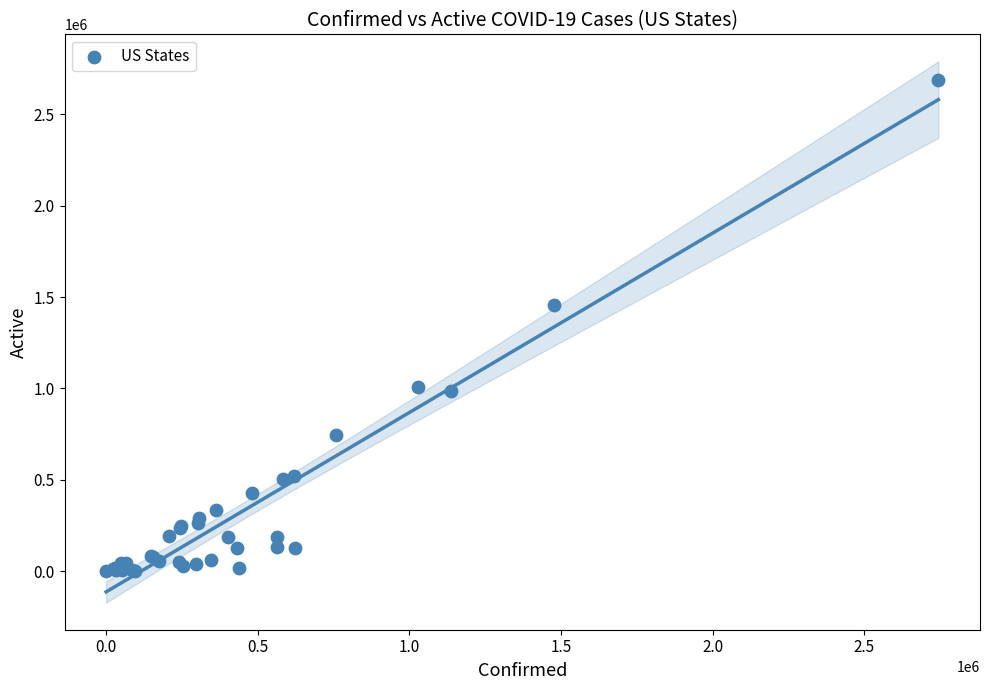

What Y value in the scatter plot is closest to 1343976?

1454098